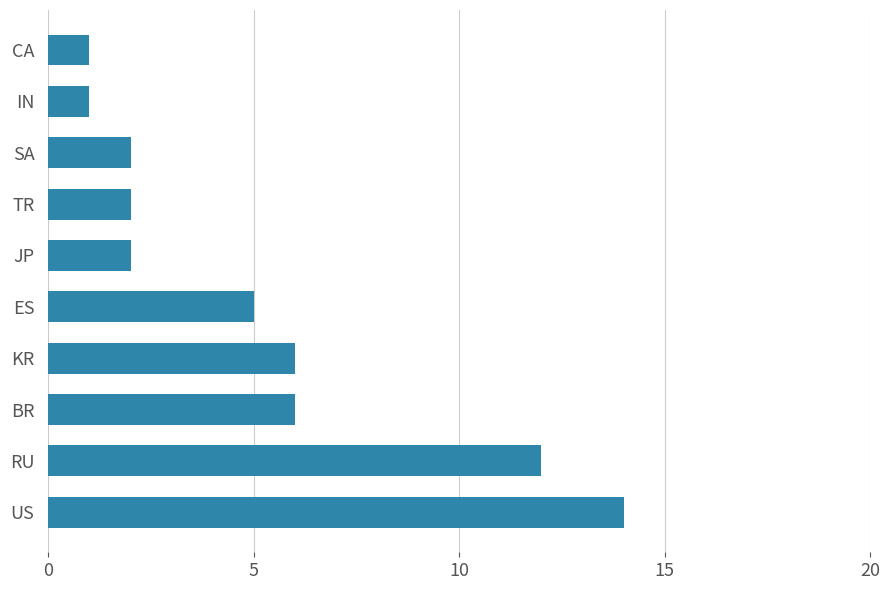

True or false: the data shows 12 at RU.

True